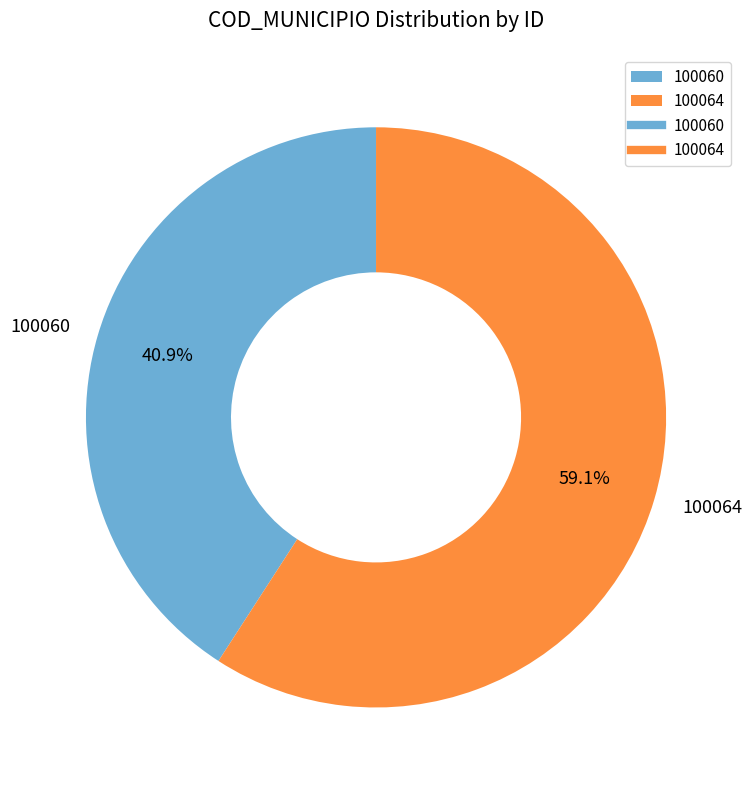

Rank the categories by value from highest to lowest.

100064, 100060